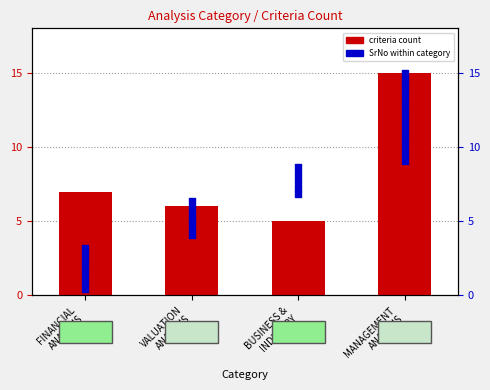

What is the change in value from FINANCIAL ANALYSIS to VALUATION ANALYSIS?

-1